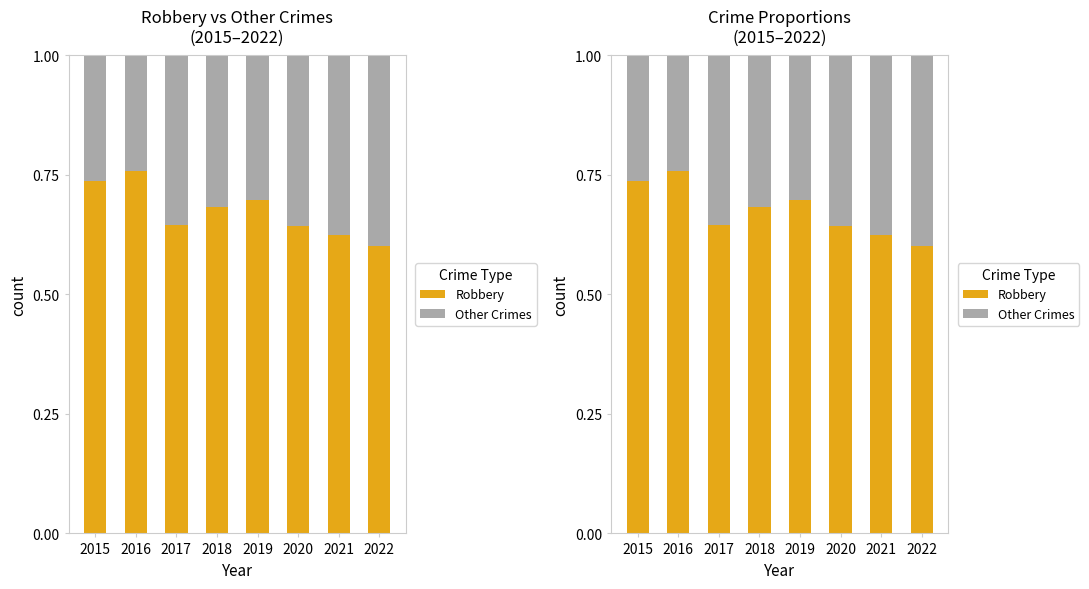

List the series in order of their peak value, lowest first.

Other Crimes, Robbery